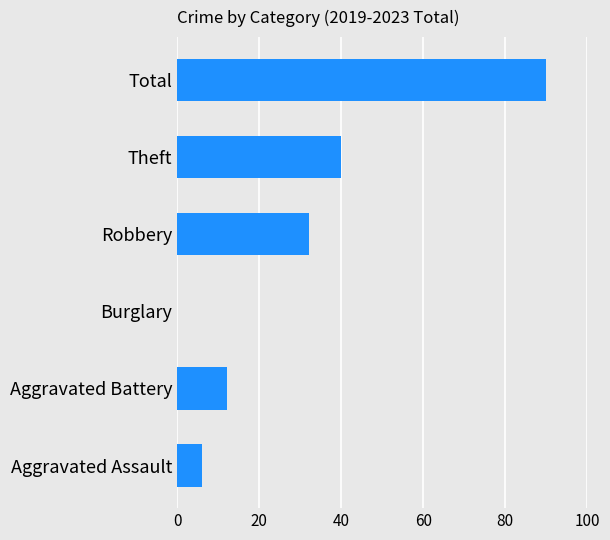

Reading bottom to top, extract all data points from this chart.

Aggravated Assault=6	Aggravated Battery=12	Burglary=0	Robbery=32	Theft=40	Total=90